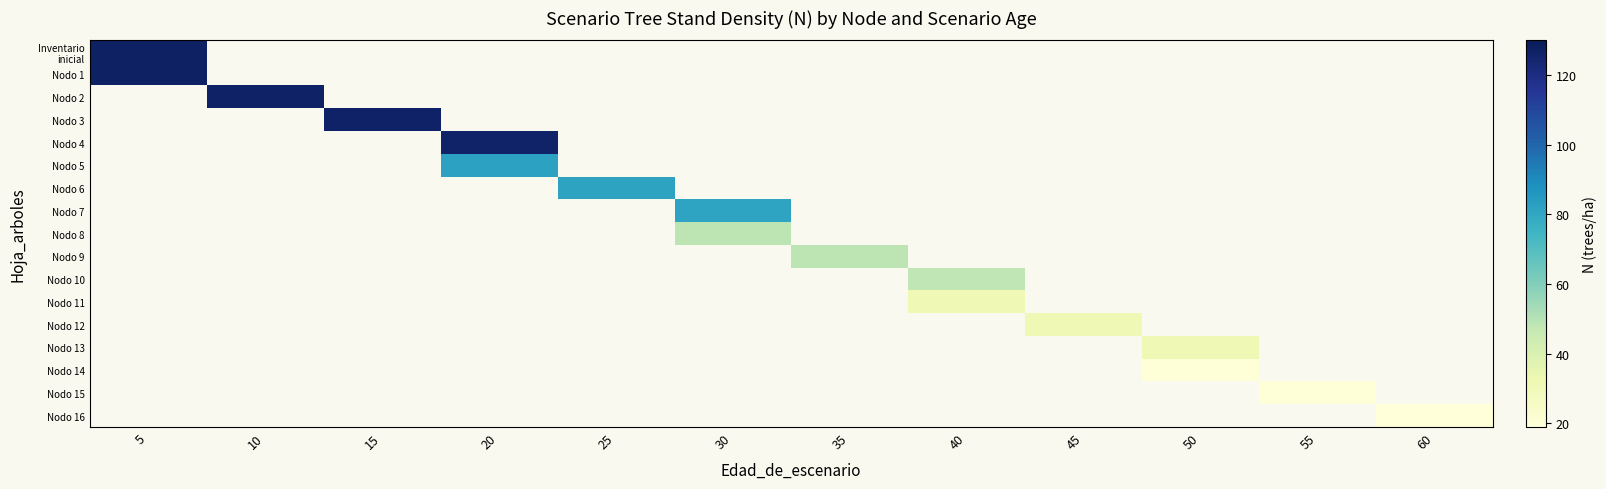

What is the maximum value shown in the chart?

127.3